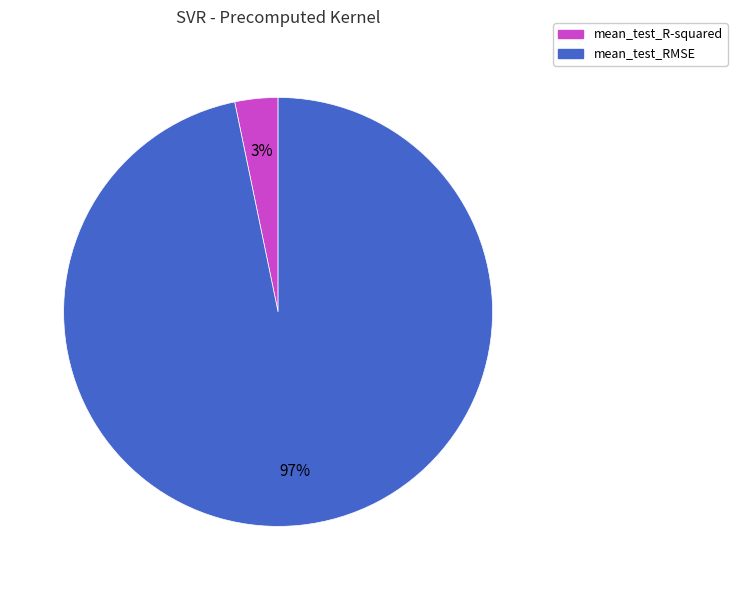

Which slice is the largest?

mean_test_RMSE